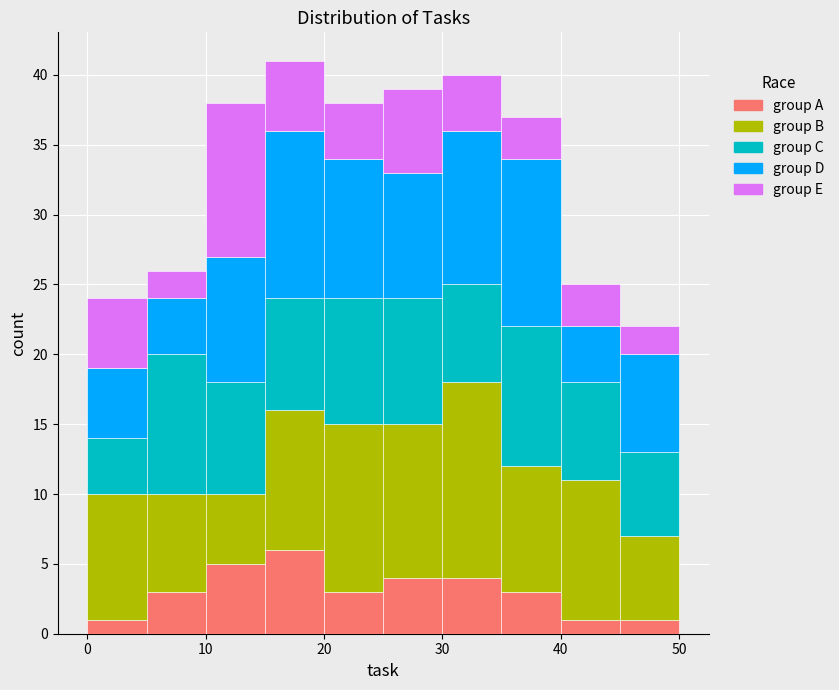

Which range on the x-axis has the tallest stacked bar (by total height)?

15 to 20